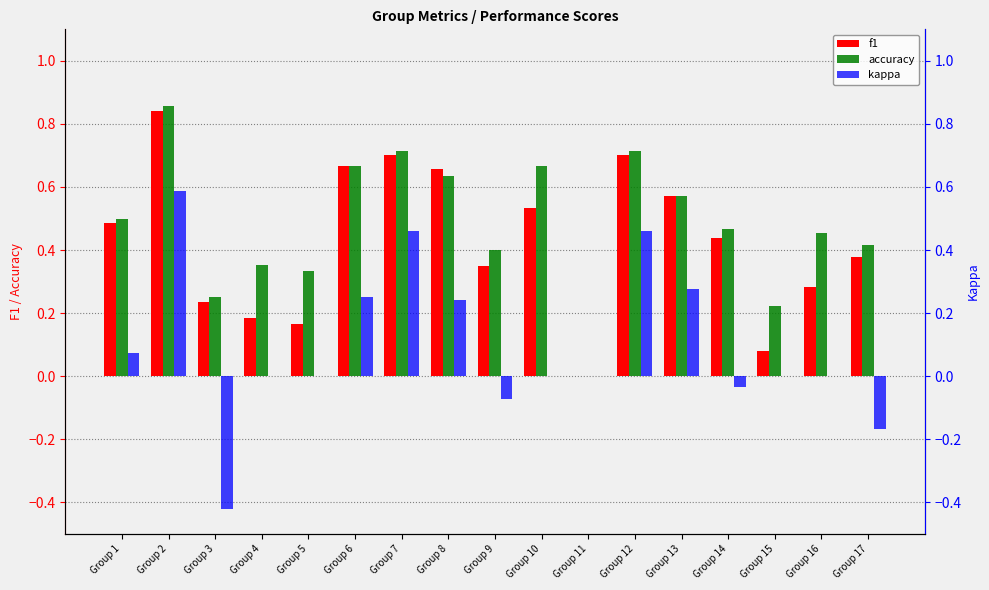

The value of kappa at Group 6 is 0.2. True or false?

True